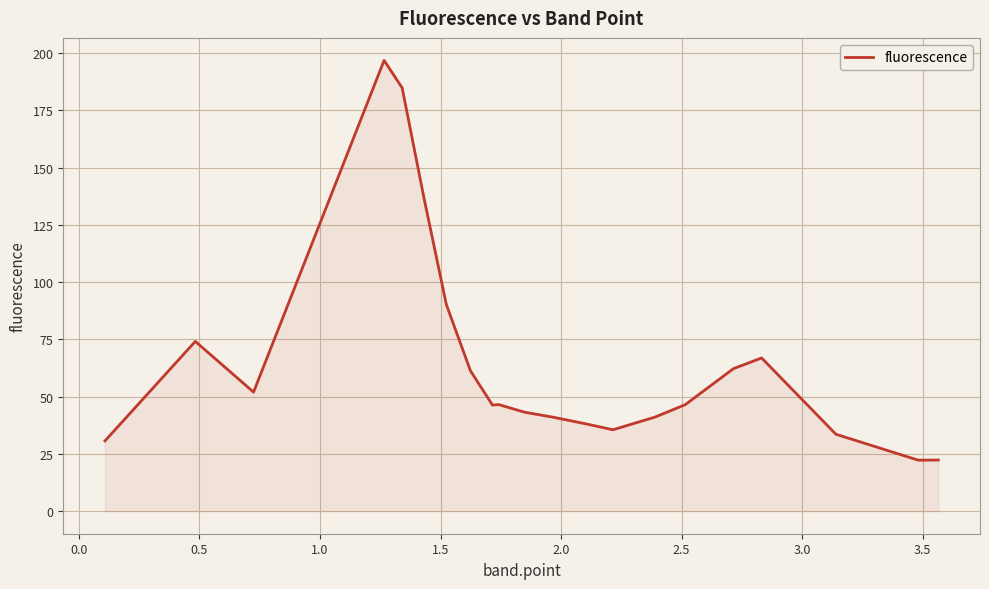

How many distinct data groups are displayed?

1